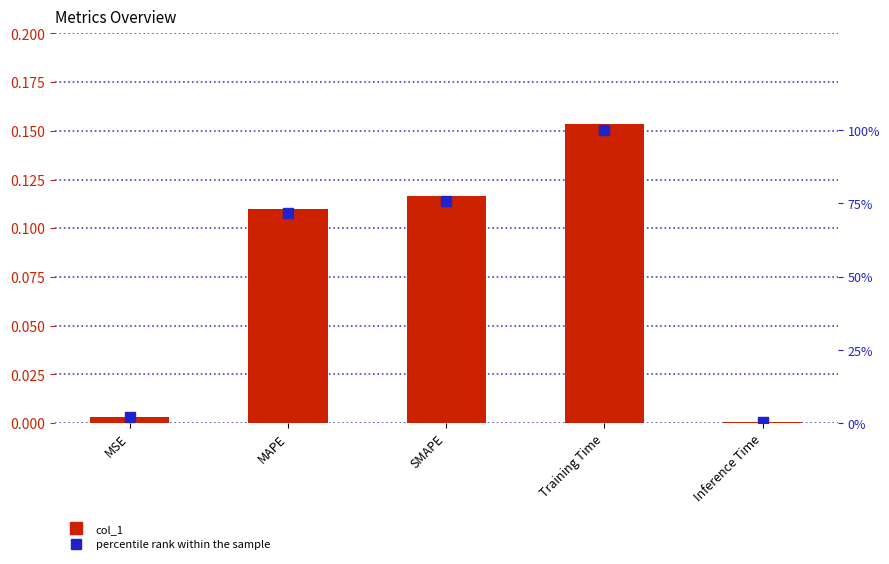

Which series changed the most between MSE and Training Time?

percentile rank within the sample